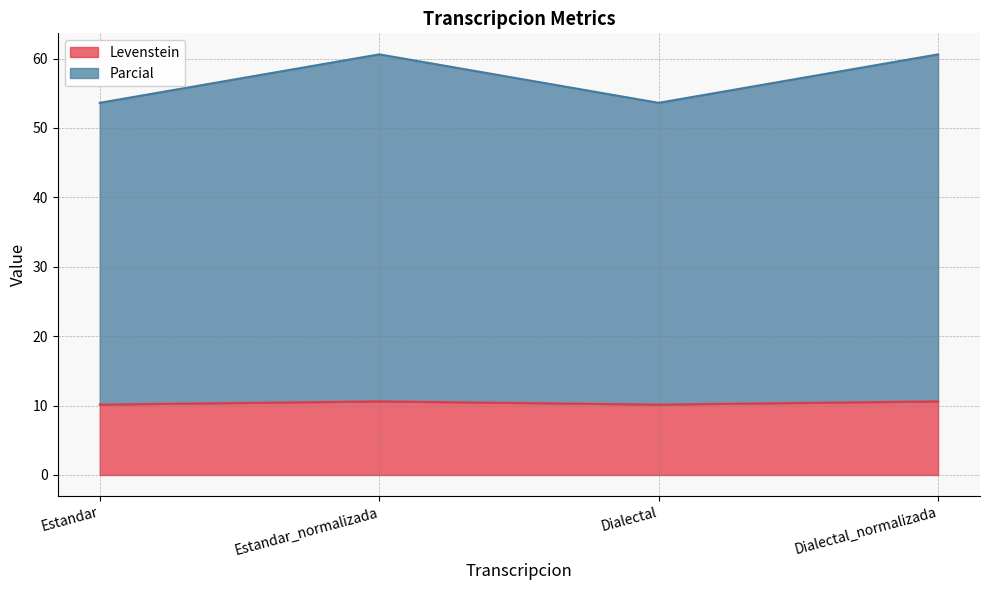

True or false: Levenstein has more than 1 points higher than both neighbors.

False